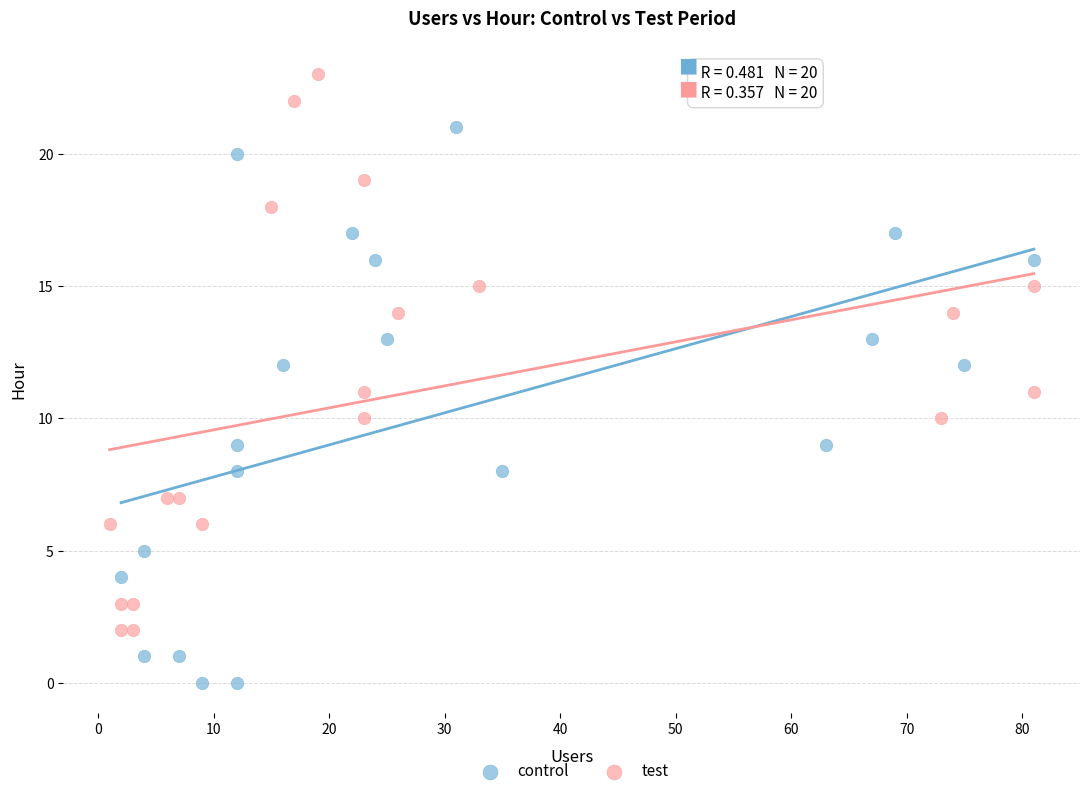

Which series contains the lowest Y value?

control